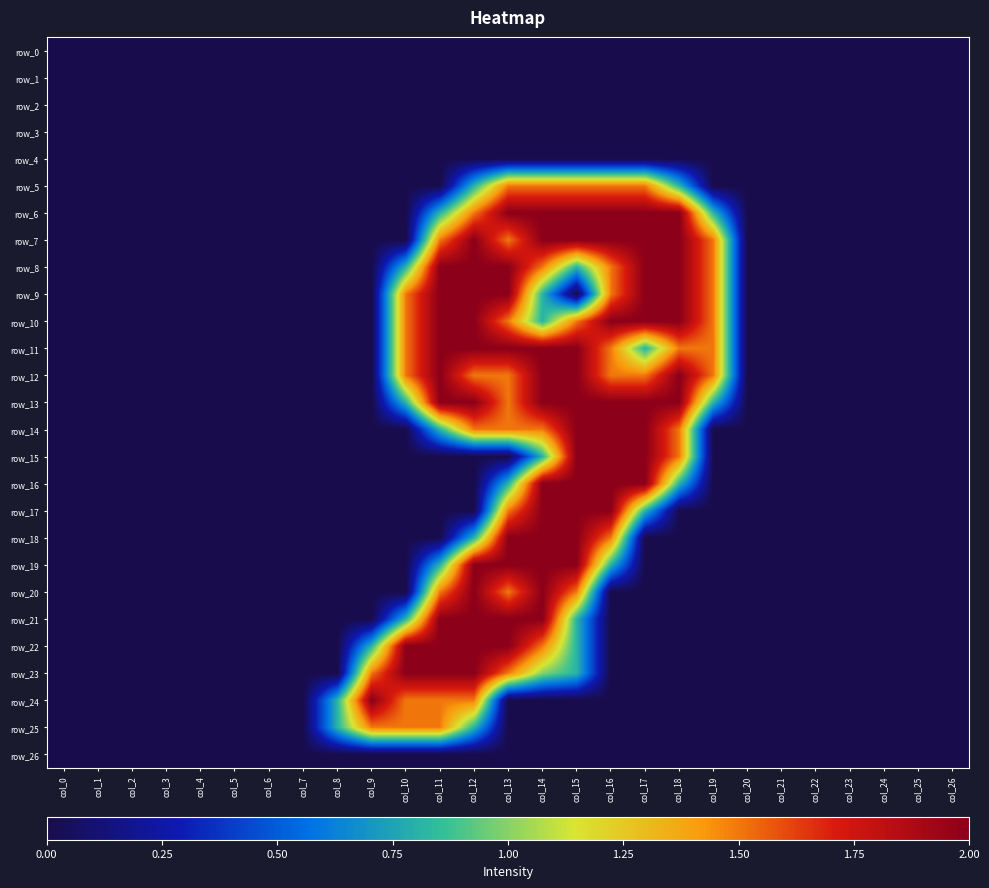

Where is row_9 nearest to the value 1?

col_14